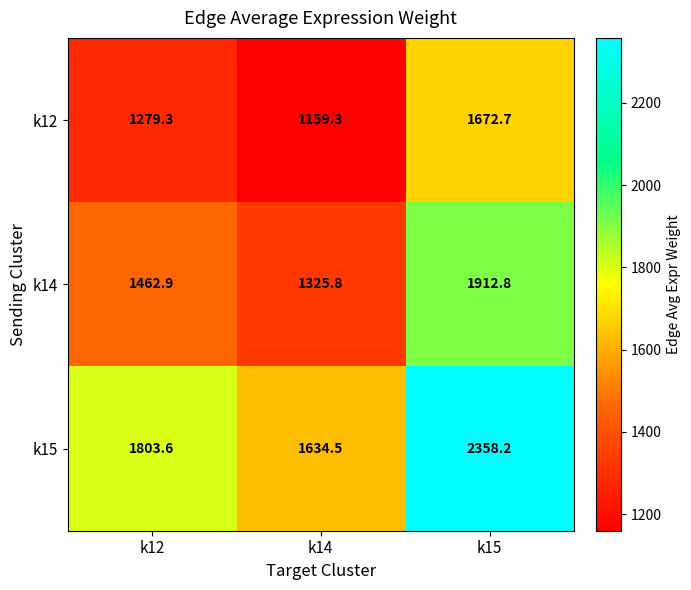

Which series has the largest range (max minus min)?

k15